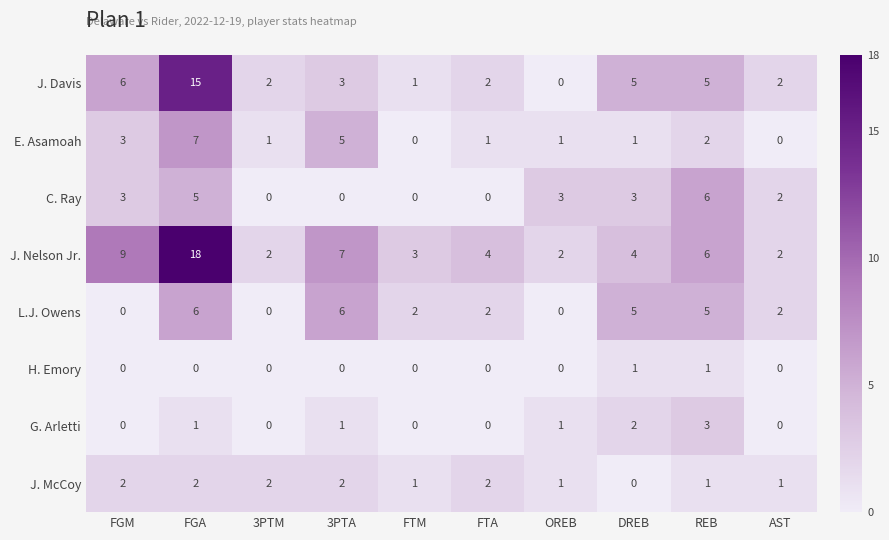

How many series are shown in this chart?

8